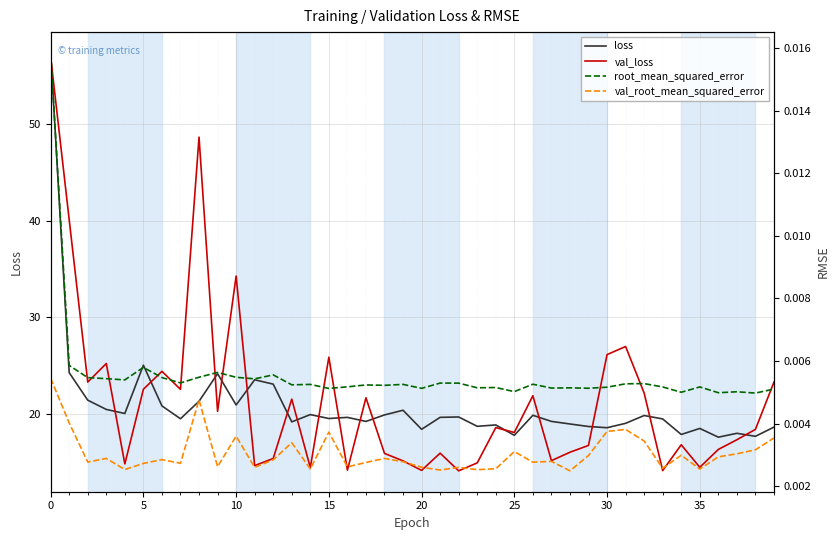

What is the maximum value shown in the chart?

57.4